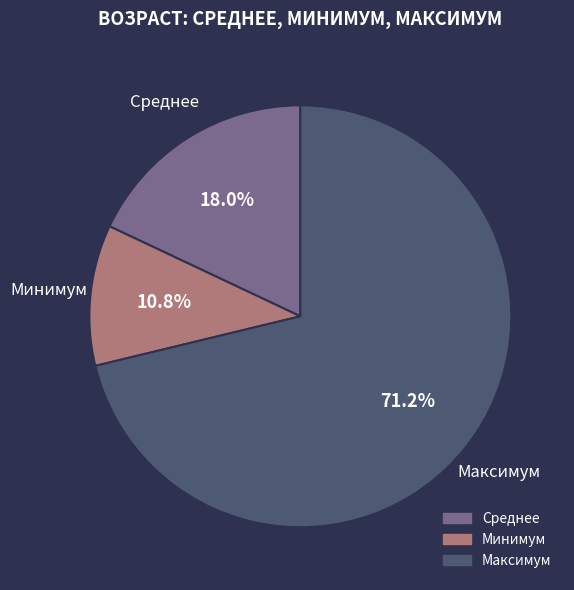

Which category has the smallest portion of the pie?

Минимум